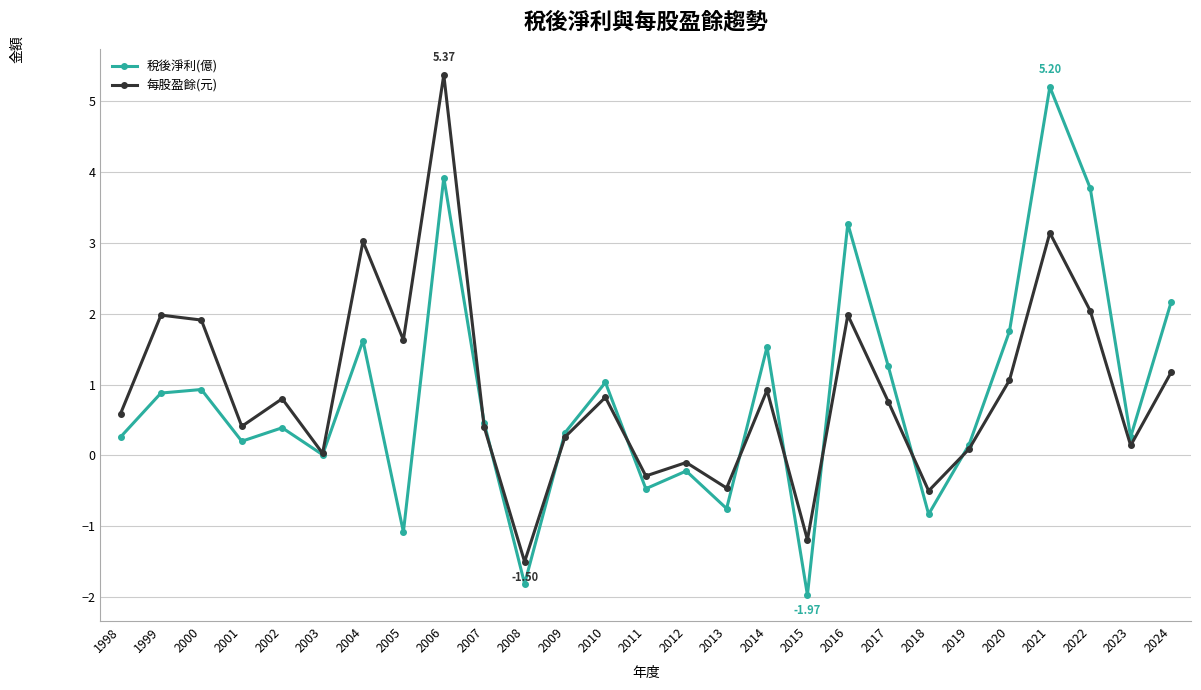

Which series has the largest total across all categories?

每股盈餘(元)